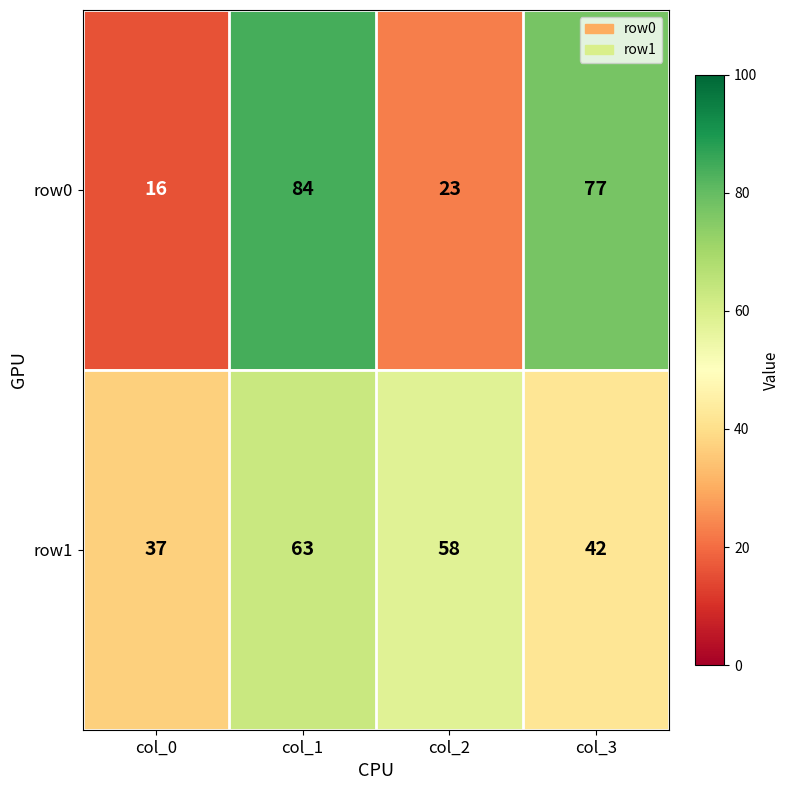

Reading left to right, extract all data points from this chart.

row0: col_0=16	col_1=84	col_2=23	col_3=77
row1: col_0=37	col_1=63	col_2=58	col_3=42